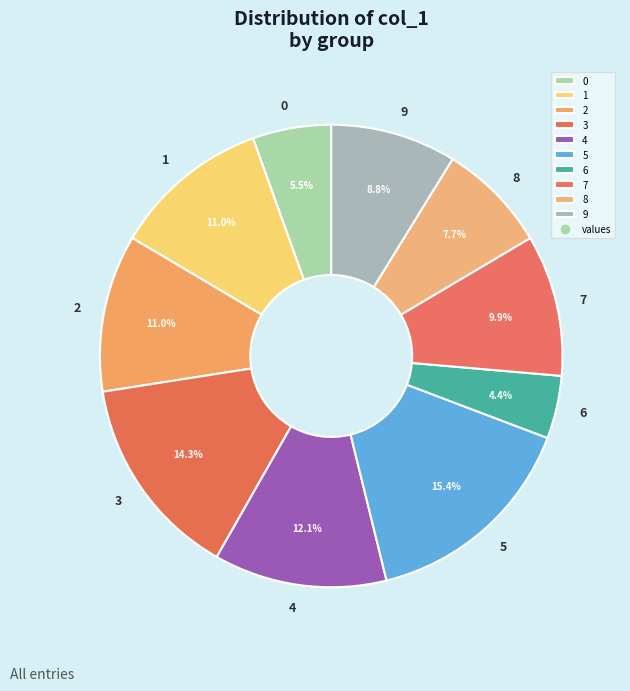

Which category has the smallest portion of the pie?

6